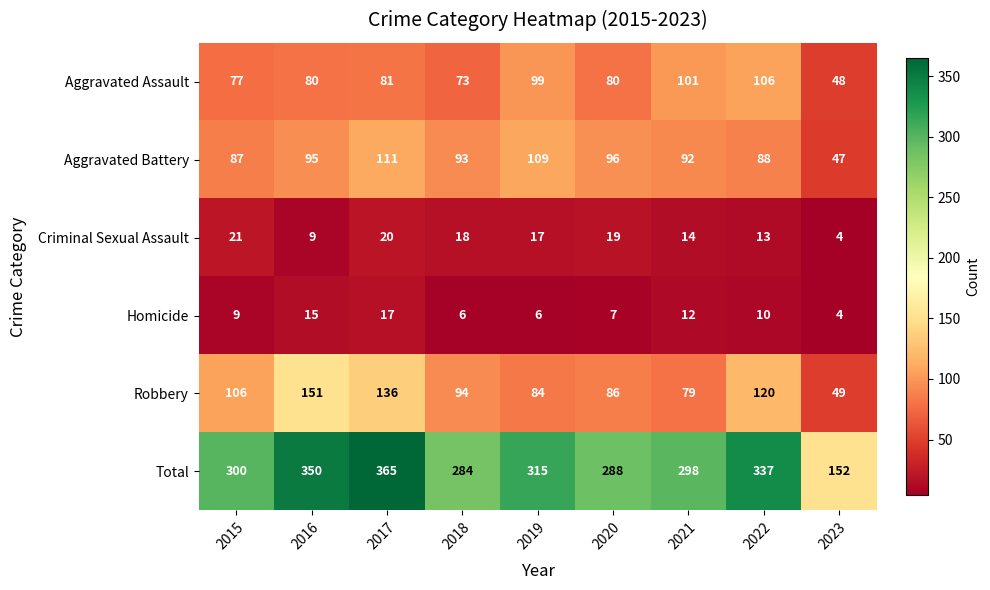

Which series has the widest spread of values?

Total